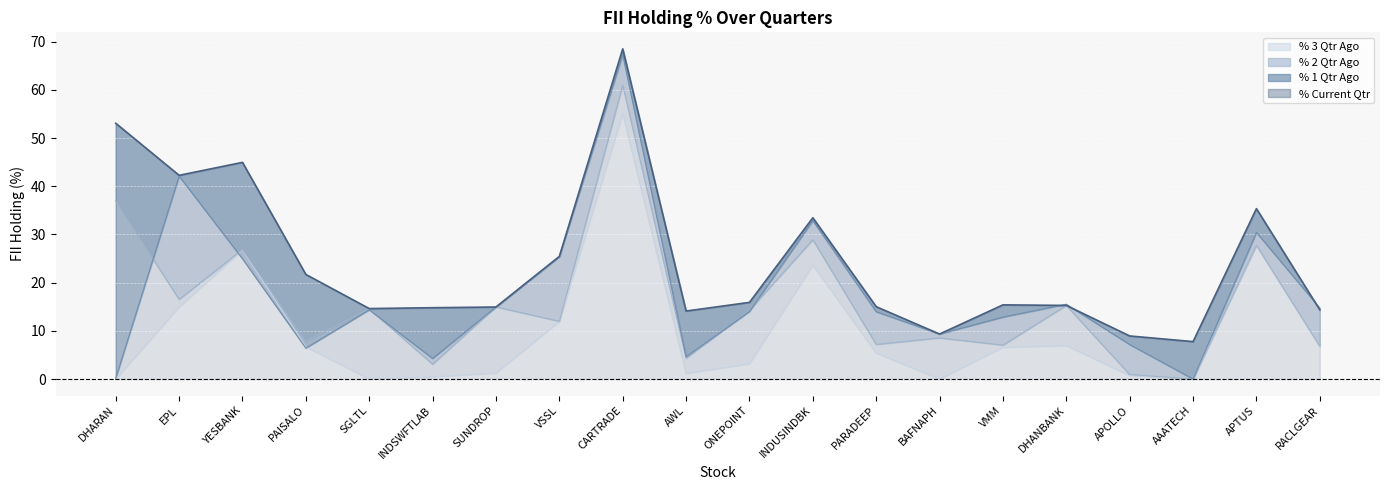

Reading right to left, list all the values displayed in this chart.

% 3 Qtr Ago: RACLGEAR=6.8	APTUS=27.7	AAATECH=0.0	APOLLO=0.7	DHANBANK=7.0	VMM=6.6	BAFNAPH=0.0	PARADEEP=5.4	INDUSINDBK=23.7	ONEPOINT=3.2	AWL=1.2	CARTRADE=55.1	VSSL=11.9	SUNDROP=1.3	INDSWFTLAB=0.5	SGLTL=0.0	PAISALO=6.7	YESBANK=26.7	EPL=14.9	DHARAN=0.0
% 2 Qtr Ago: RACLGEAR=6.8	APTUS=27.7	AAATECH=0.0	APOLLO=0.9	DHANBANK=15.3	VMM=7.0	BAFNAPH=8.5	PARADEEP=7.2	INDUSINDBK=28.9	ONEPOINT=14.3	AWL=4.3	CARTRADE=61.0	VSSL=12.0	SUNDROP=15.0	INDSWFTLAB=3.1	SGLTL=14.5	PAISALO=7.8	YESBANK=26.9	EPL=16.5	DHARAN=36.9
% 1 Qtr Ago: RACLGEAR=14.7	APTUS=30.4	AAATECH=0.0	APOLLO=7.2	DHANBANK=15.5	VMM=12.9	BAFNAPH=9.3	PARADEEP=14.0	INDUSINDBK=32.9	ONEPOINT=14.0	AWL=4.6	CARTRADE=67.3	VSSL=25.4	SUNDROP=14.9	INDSWFTLAB=4.3	SGLTL=14.4	PAISALO=6.4	YESBANK=24.9	EPL=42.1	DHARAN=0.2
% Current Qtr: RACLGEAR=14.4	APTUS=35.4	AAATECH=7.8	APOLLO=8.9	DHANBANK=15.3	VMM=15.4	BAFNAPH=9.3	PARADEEP=15.0	INDUSINDBK=33.5	ONEPOINT=15.9	AWL=14.1	CARTRADE=68.5	VSSL=25.4	SUNDROP=14.9	INDSWFTLAB=14.8	SGLTL=14.6	PAISALO=21.7	YESBANK=45.0	EPL=42.3	DHARAN=53.1